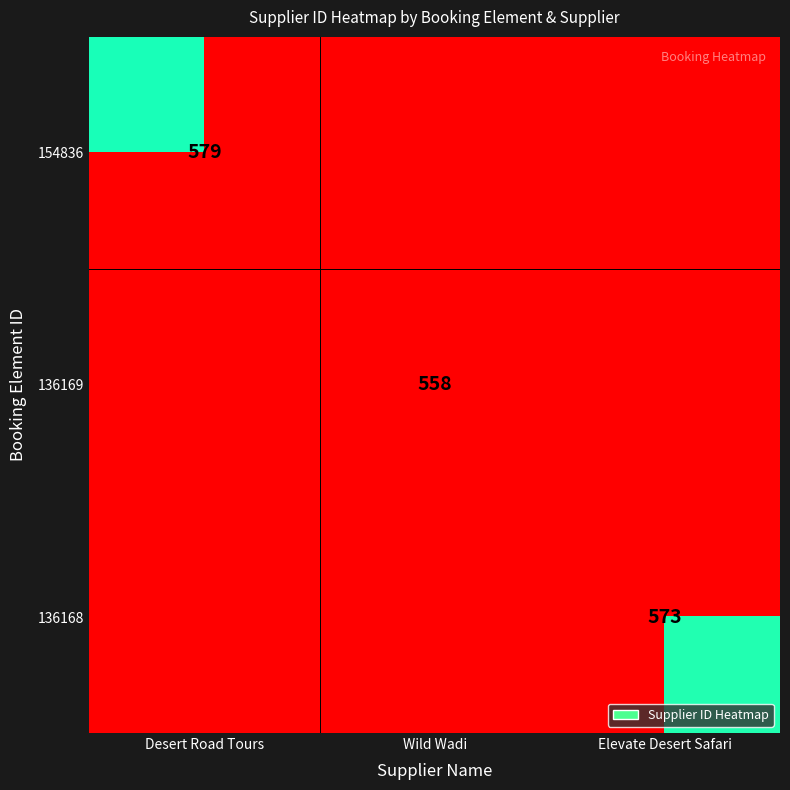

At how many categories does at least one series exceed 578?

1